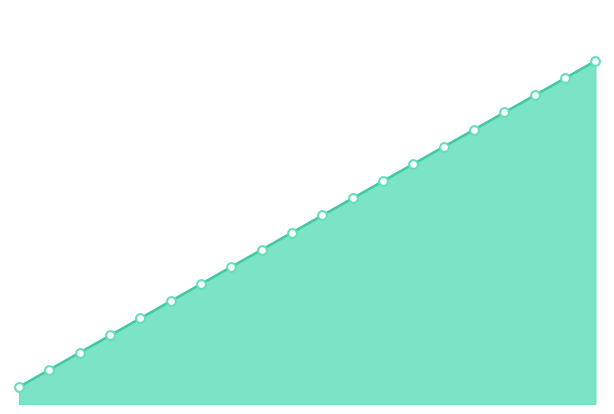

Which series has the largest total across all categories?

utterance_id_line